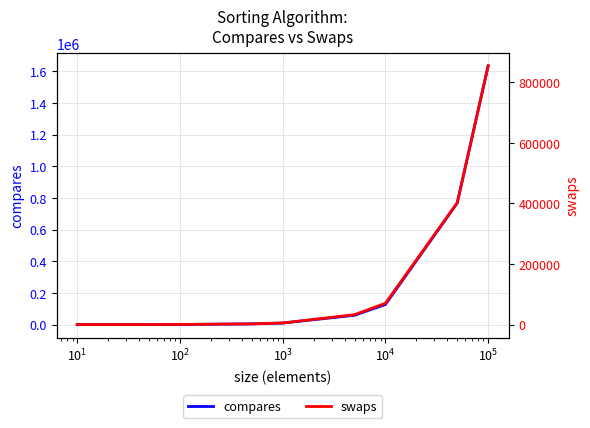

Which series has the largest total across all categories?

compares